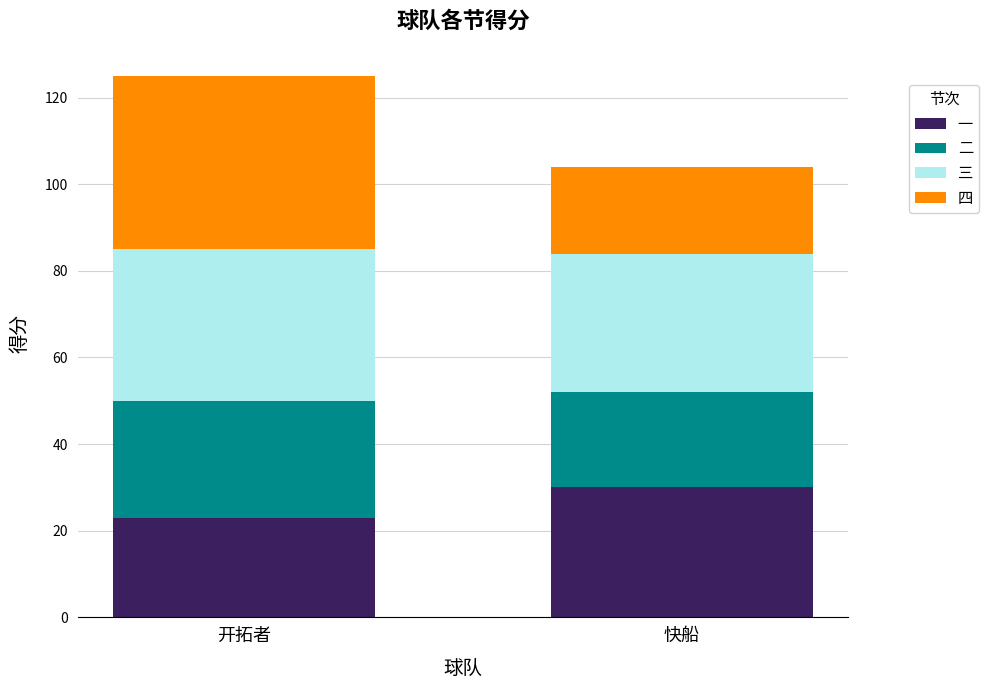

What is the lowest value of the 一 series?

23